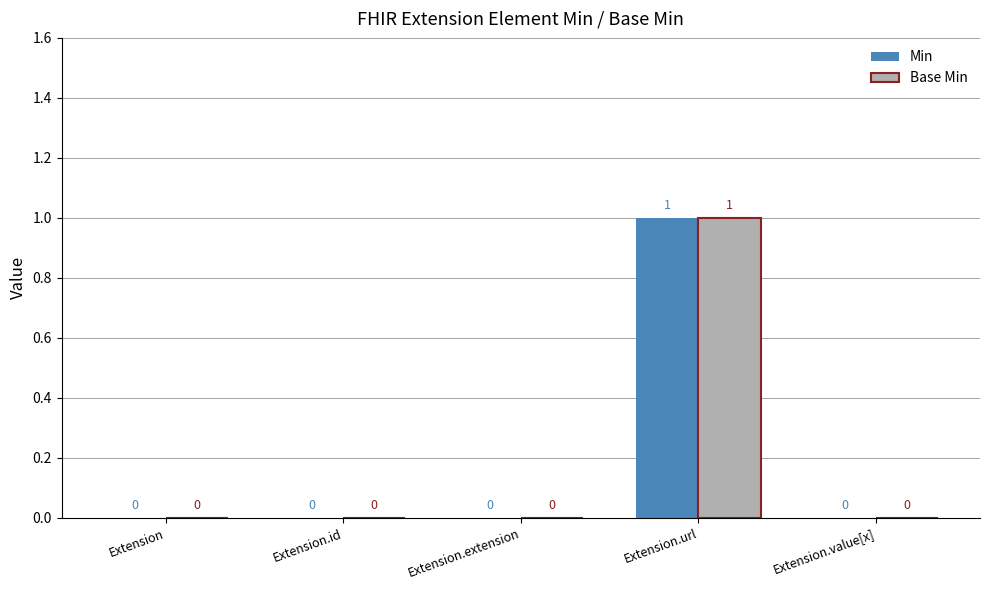

At which category does the chart reach its peak across all series?

Extension.url